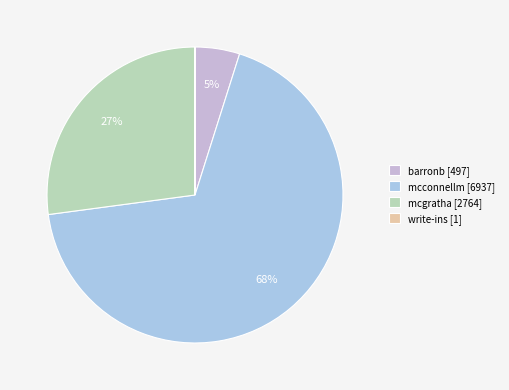

How many slices are in this pie chart?

4